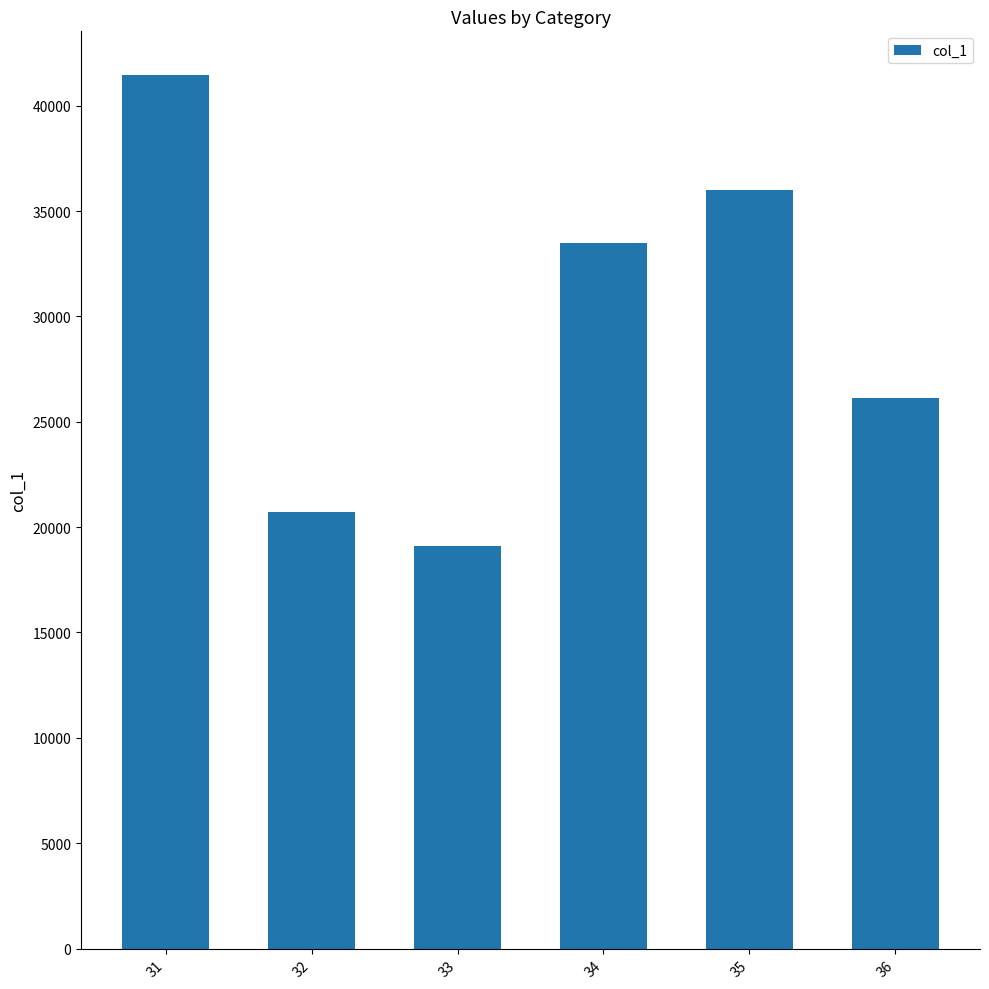

Which has a higher value, 34 or 33?

34